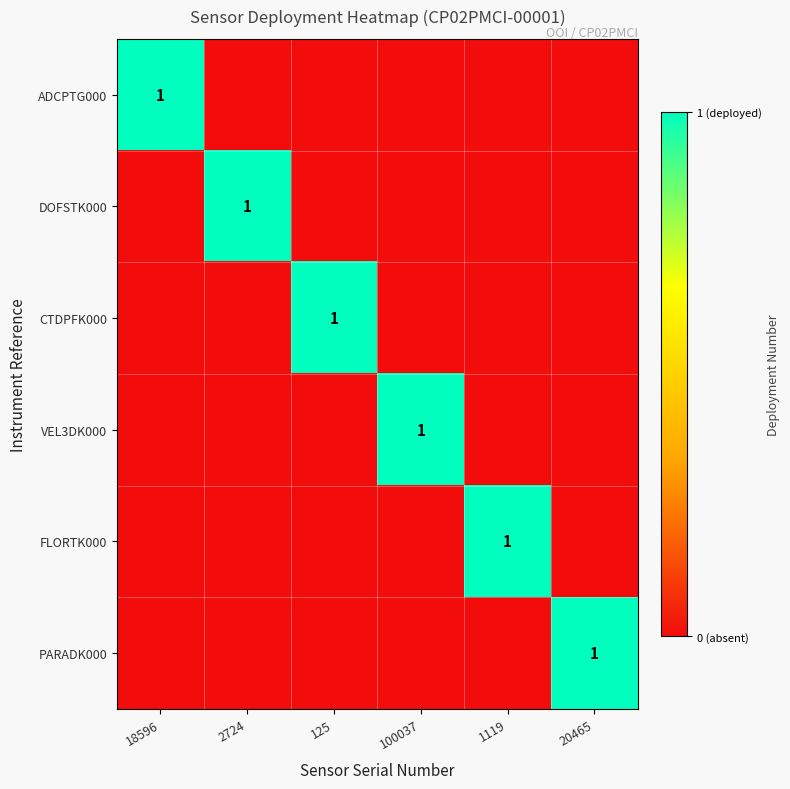

Is it true that PARADK000 equals 0 at 1119?

True